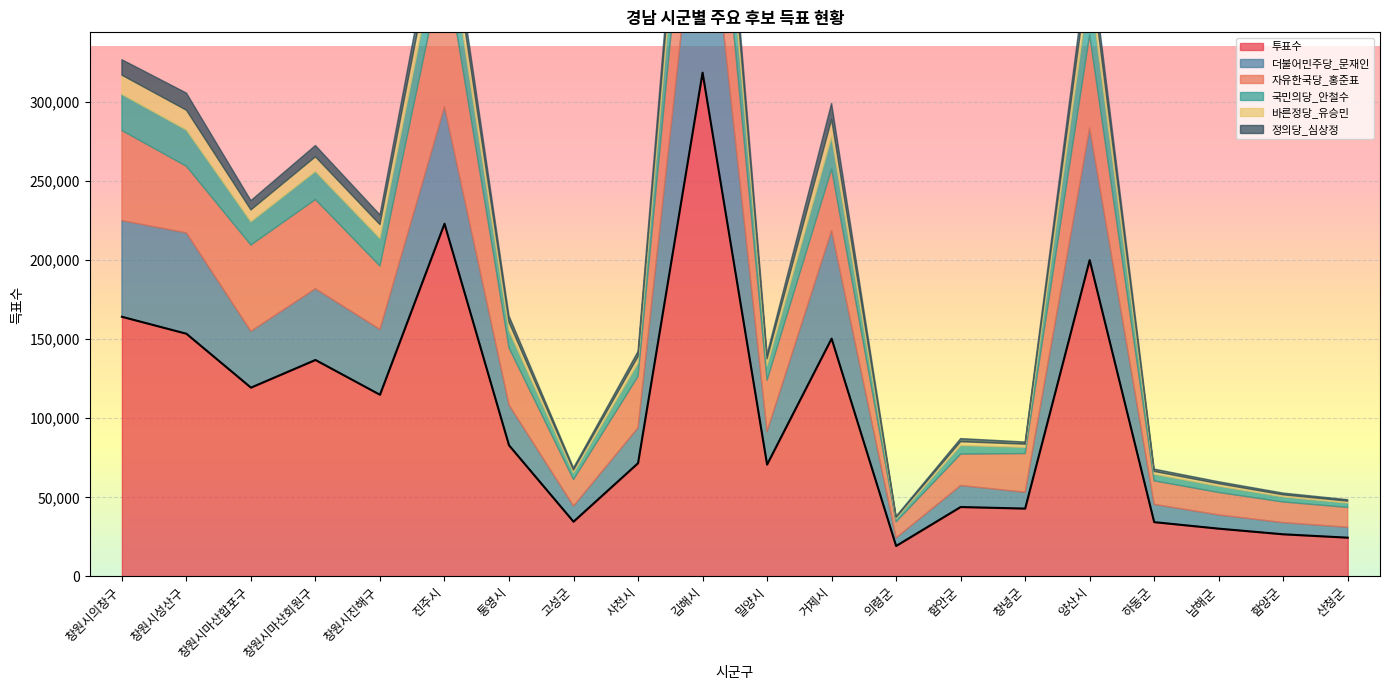

Reading right to left, what are all the values shown in this chart?

투표수: 산청군=24513	함양군=26640	남해군=30208	하동군=34324	양산시=199835	창녕군=42878	함안군=43866	의령군=19258	거제시=150230	밀양시=70687	김해시=318253	사천시=71555	고성군=34603	통영시=82855	진주시=222813	창원시진해구=114779	창원시마산회원구=136757	창원시마산합포구=119281	창원시성산구=153327	창원시의창구=164047
더불어민주당_문재인: 산청군=6561	함양군=7388	남해군=8680	하동군=11211	양산시=83412	창녕군=10310	함안군=13597	의령군=5115	거제시=68291	밀양시=20842	김해시=147972	사천시=22370	고성군=9848	통영시=25477	진주시=73929	창원시진해구=41249	창원시마산회원구=45014	창원시마산합포구=35592	창원시성산구=63717	창원시의창구=60757
자유한국당_홍준표: 산청군=12544	함양군=13008	남해군=14166	하동군=14864	양산시=58811	창녕군=24464	함안군=19809	의령군=10134	거제시=38775	밀양시=32394	김해시=82880	사천시=32475	고성군=16797	통영시=36128	진주시=93751	창원시진해구=40049	창원시마산회원구=56340	창원시마산합포구=54488	창원시성산구=42052	창원시의창구=56887
국민의당_안철수: 산청군=2753	함양군=3203	남해군=3906	하동군=4150	양산시=30945	창녕군=3877	함안군=5399	의령군=1984	거제시=20359	밀양시=9073	김해시=45126	사천시=8350	고성군=4104	통영시=10738	진주시=26687	창원시진해구=17435	창원시마산회원구=17744	창원시마산합포구=14686	창원시성산구=22923	창원시의창구=22830
바른정당_유승민: 산청군=1196	함양군=1315	남해군=1627	하동군=1792	양산시=14055	창녕군=2013	함안군=2452	의령군=820	거제시=10941	밀양시=4441	김해시=21936	사천시=4135	고성군=1828	통영시=5332	진주시=14735	창원시진해구=8732	창원시마산회원구=9228	창원시마산합포구=7491	창원시성산구=12512	창원시의창구=12134
정의당_심상정: 산청군=935	함양군=1118	남해군=1248	하동군=1489	양산시=10705	창녕군=1408	함안군=1986	의령군=690	거제시=10256	밀양시=2940	김해시=17441	사천시=3267	고성군=1459	통영시=4075	진주시=11243	창원시진해구=6186	창원시마산회원구=7132	창원시마산합포구=5887	창원시성산구=10826	창원시의창구=9772